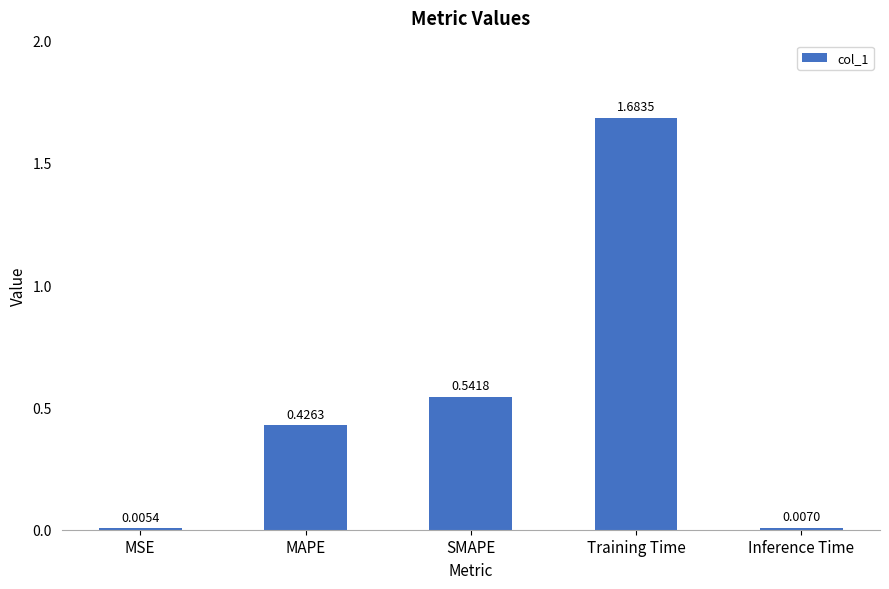

Which category has the highest value across all series?

Training Time